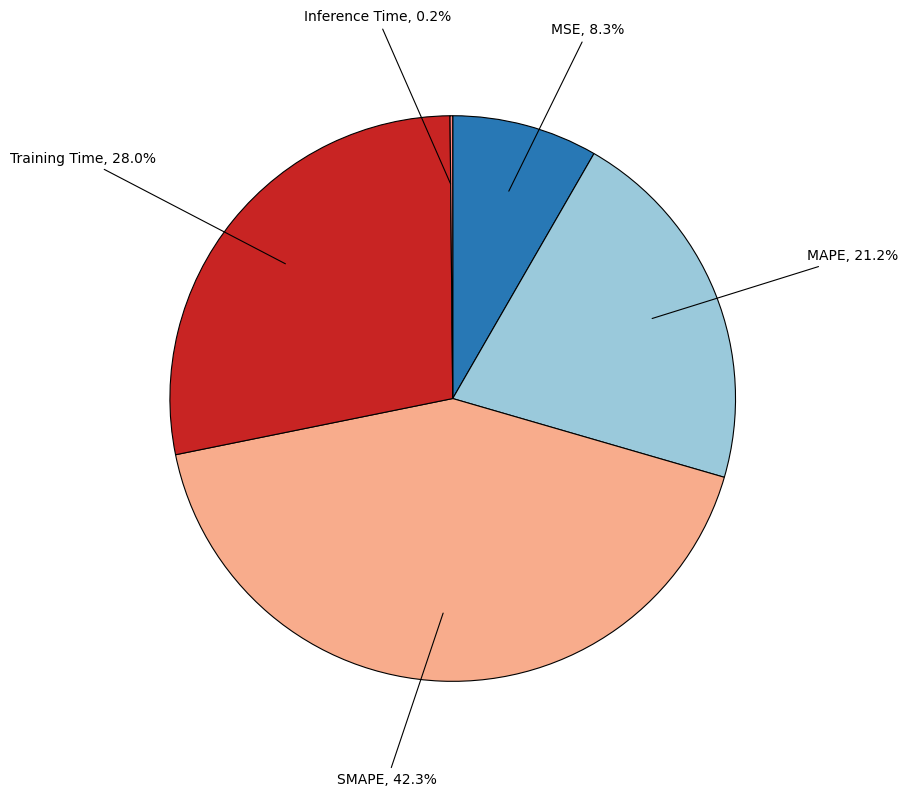

Does MSE account for over 50% of the chart?

No